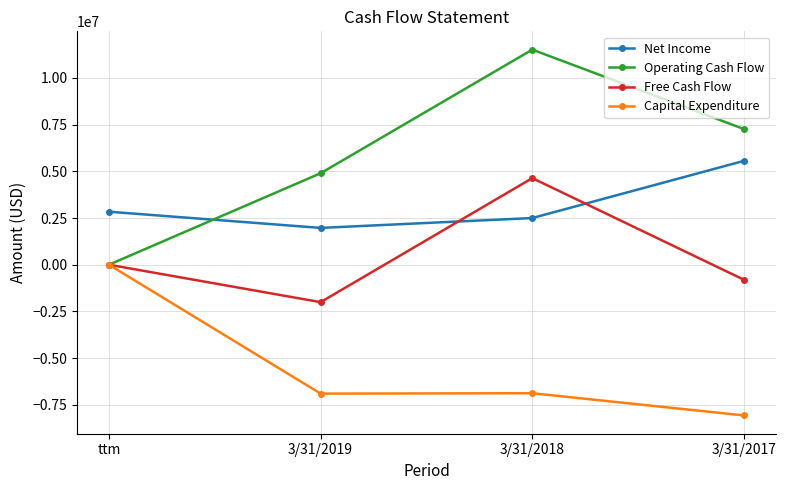

True or false: Net Income has a value of 4775079 at ttm.

False